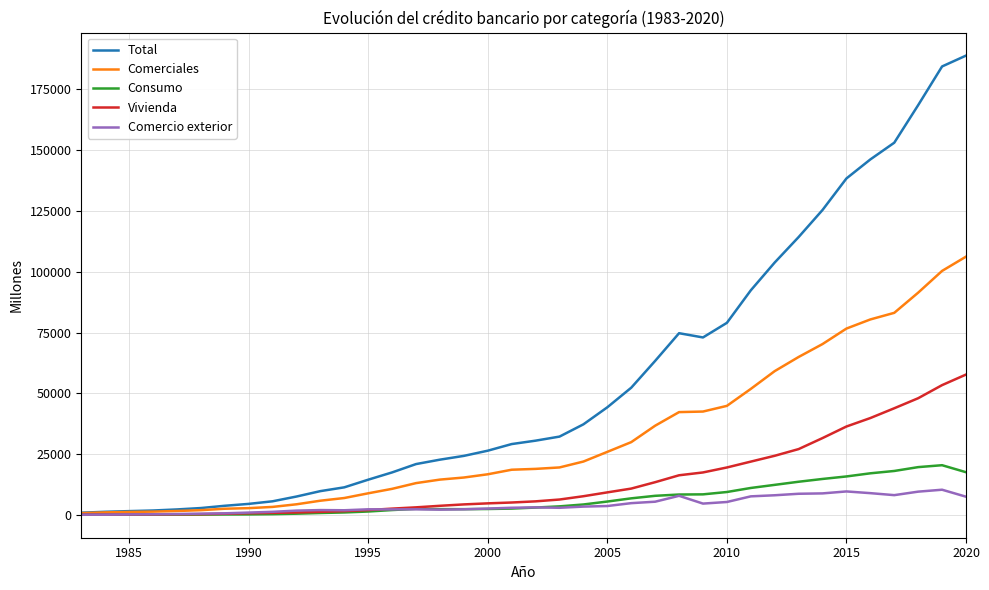

Rank the series by their maximum value, from highest to lowest.

Total, Comerciales, Vivienda, Consumo, Comercio exterior